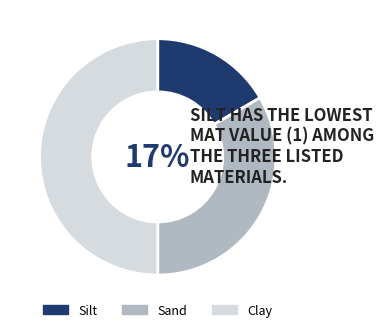

What portion of the pie excludes Silt?

83.3%